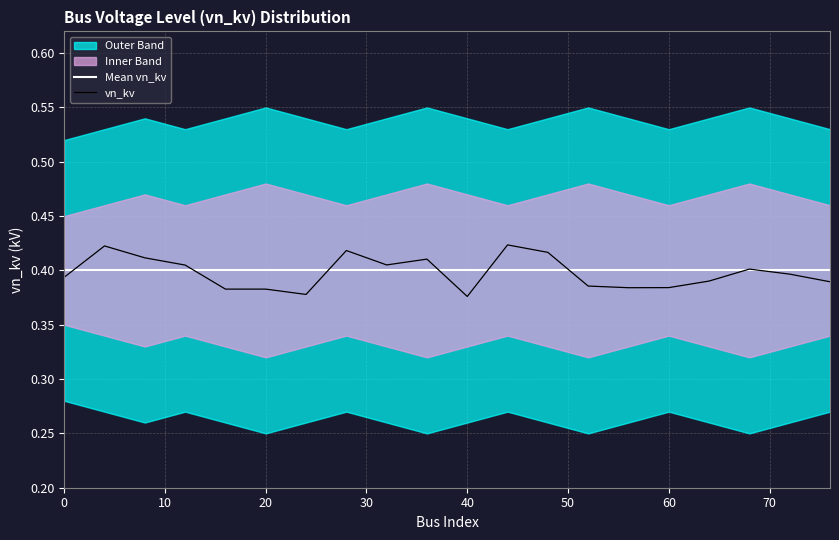

Reading left to right, transcribe all the data shown in this chart.

Mean vn_kv: 0.4	0.4	0.4	0.4	0.4	0.4	0.4	0.4	0.4	0.4	0.4	0.4	0.4	0.4	0.4	0.4	0.4	0.4	0.4	0.4
vn_kv: 0.4	0.4	0.4	0.4	0.4	0.4	0.4	0.4	0.4	0.4	0.4	0.4	0.4	0.4	0.4	0.4	0.4	0.4	0.4	0.4